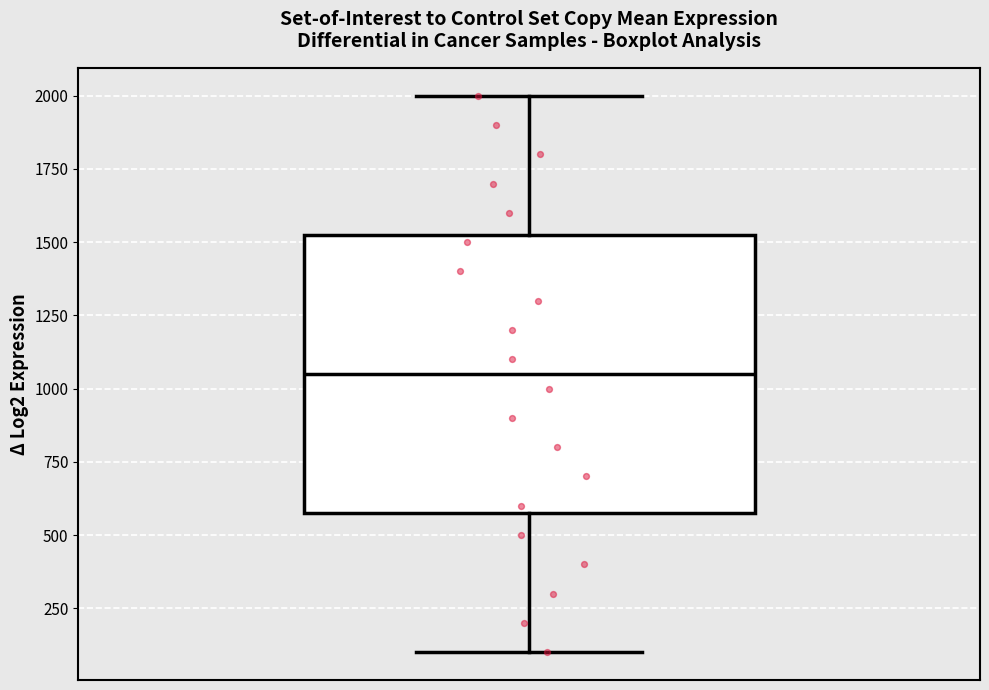

Where does the lower whisker of the box end on the y-axis? The values are not printed on the chart, so give them approximately, as read against the axis.

100